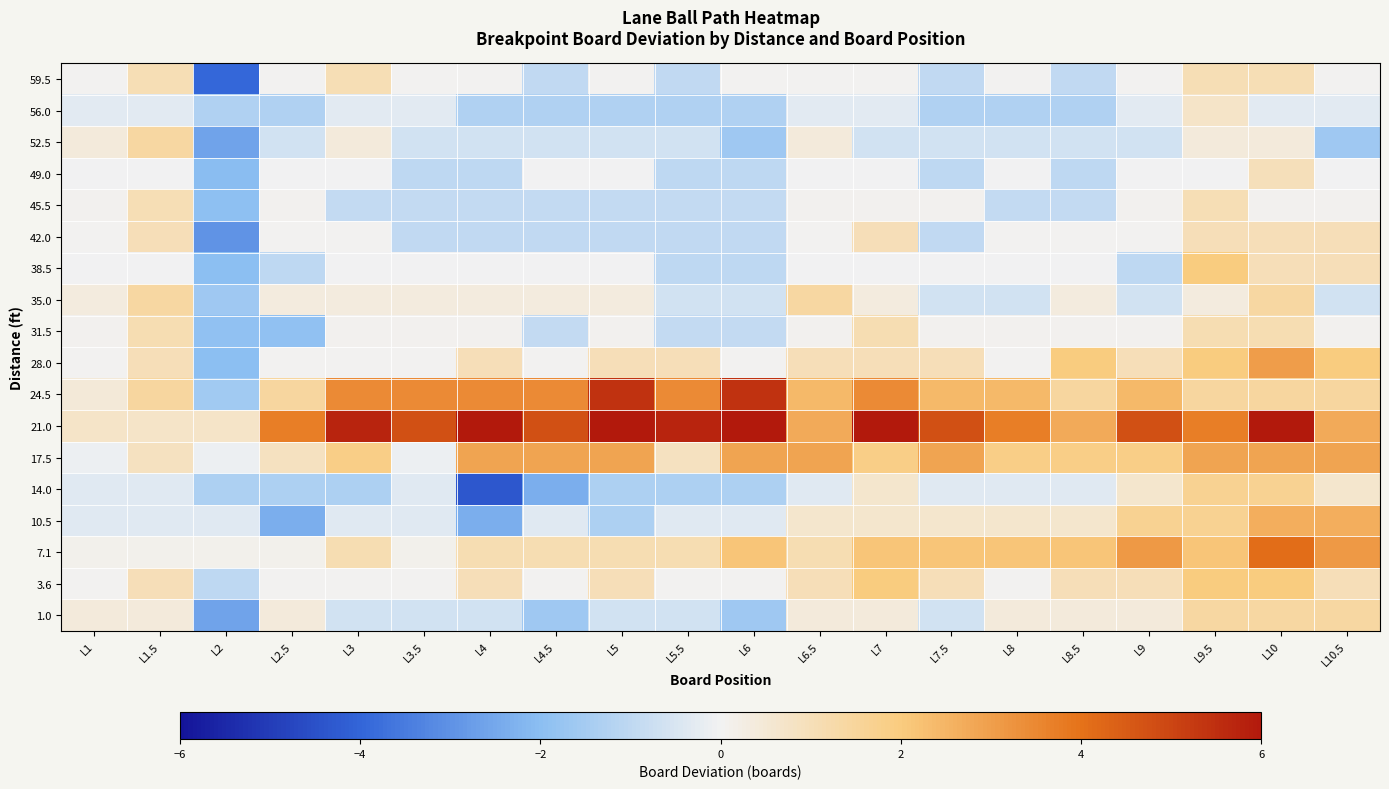

Between L8 and L9.5, which is larger?

L9.5